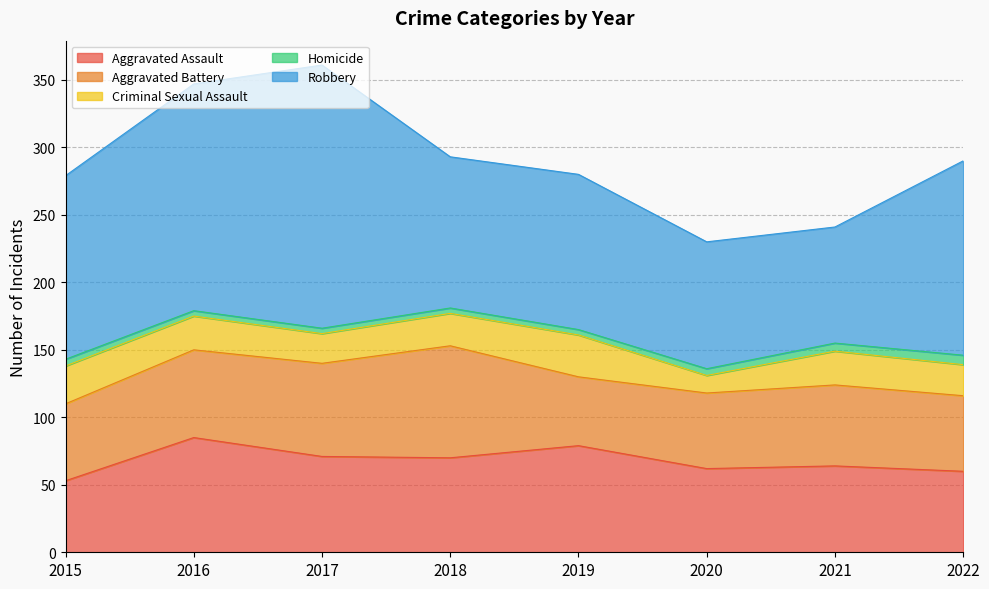

The Homicide series shows 4 at 2018. True or false?

True